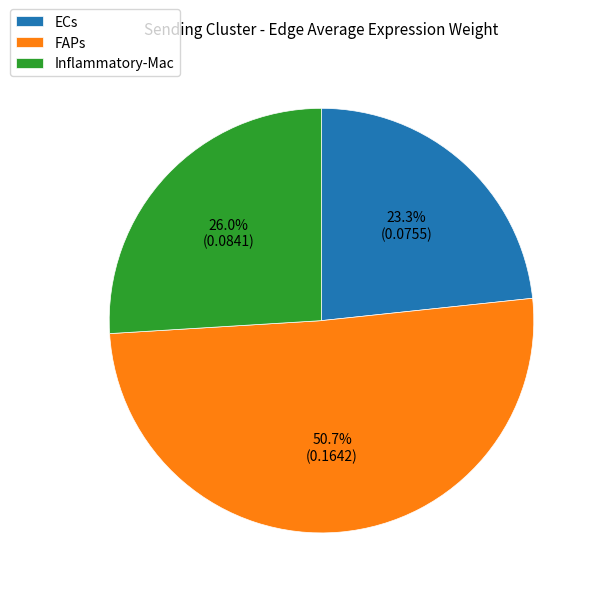

To the nearest percent, what is the difference between the largest and smallest slice percentages?

27%